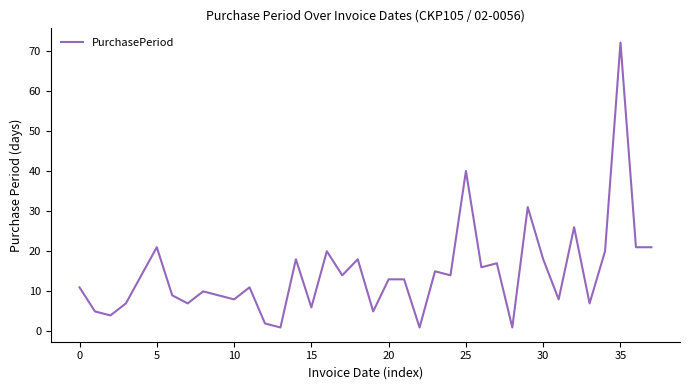

What is the difference between the second highest and second lowest values?

39